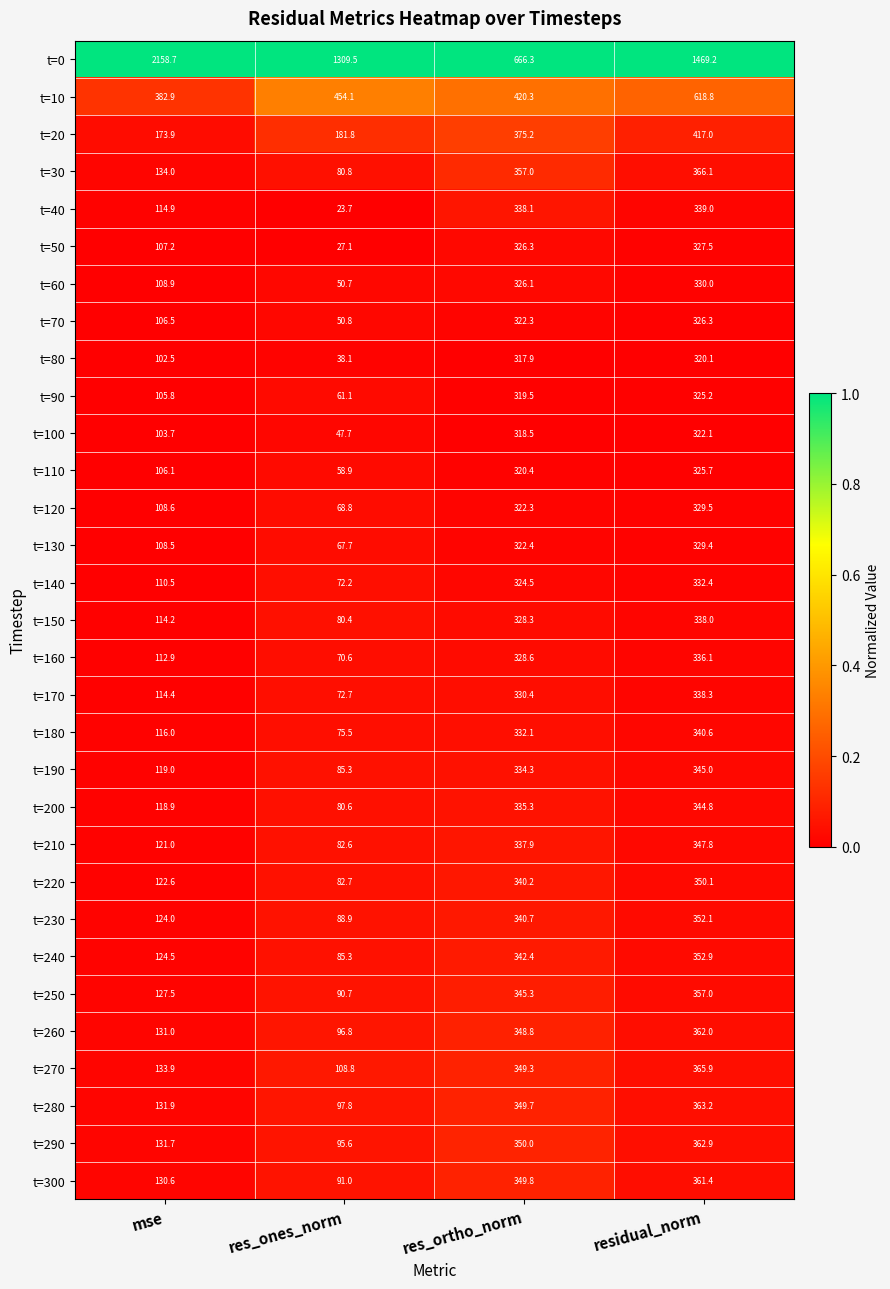

What is the smallest value displayed?

23.7